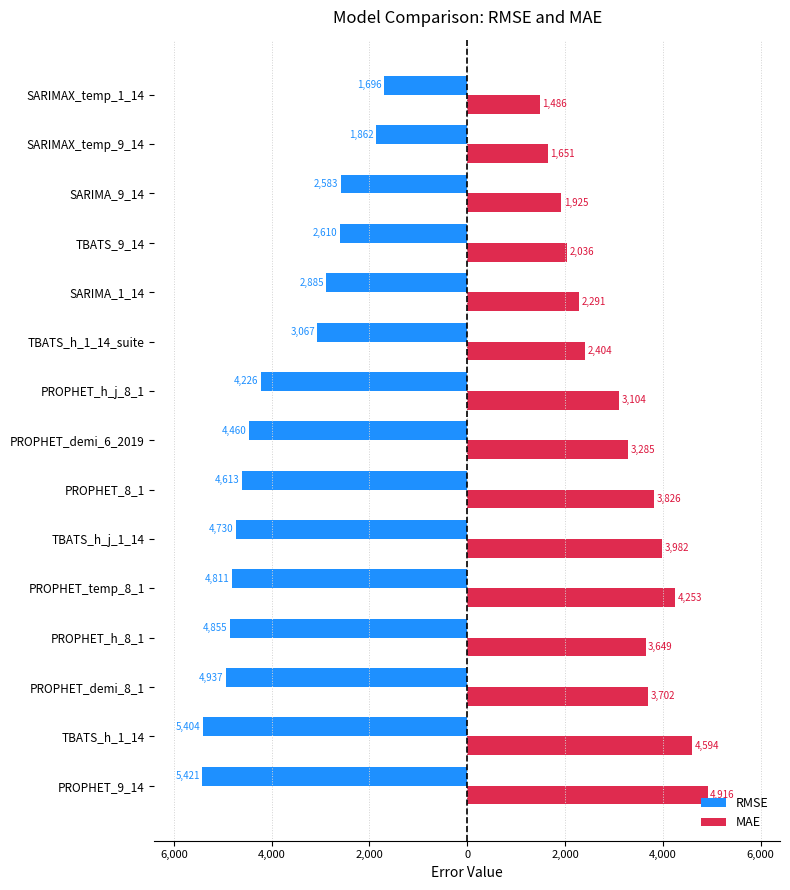

What are all the series names shown in the legend?

RMSE, MAE